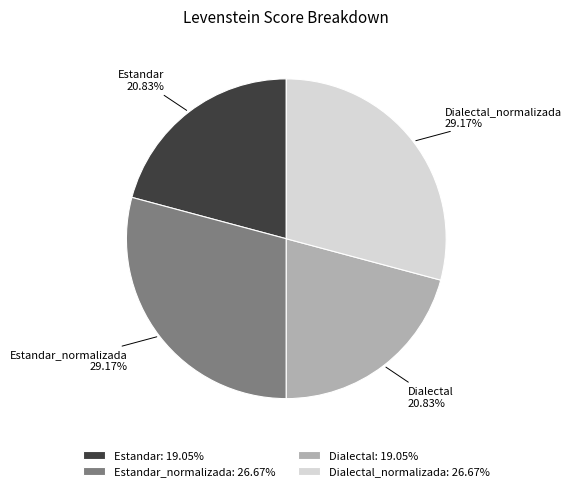

Is Dialectal the majority of the pie?

No